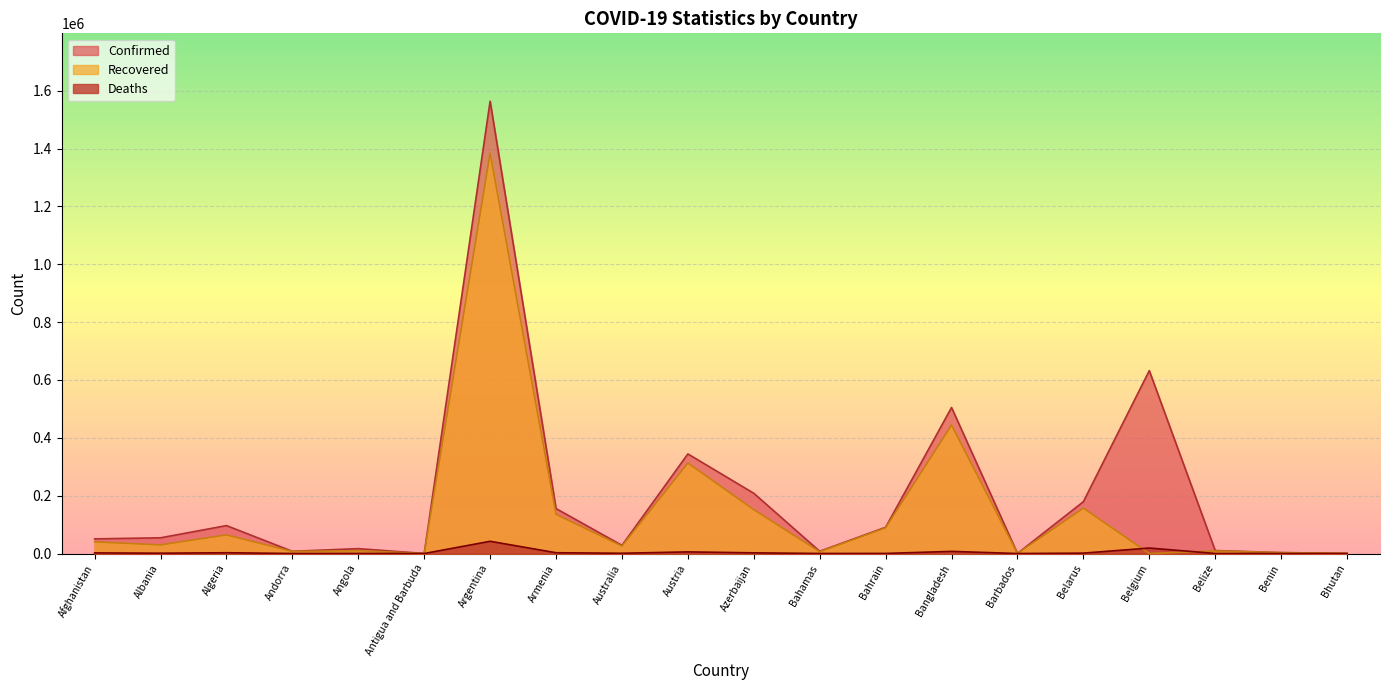

Where is the first local minimum for Deaths?

Albania